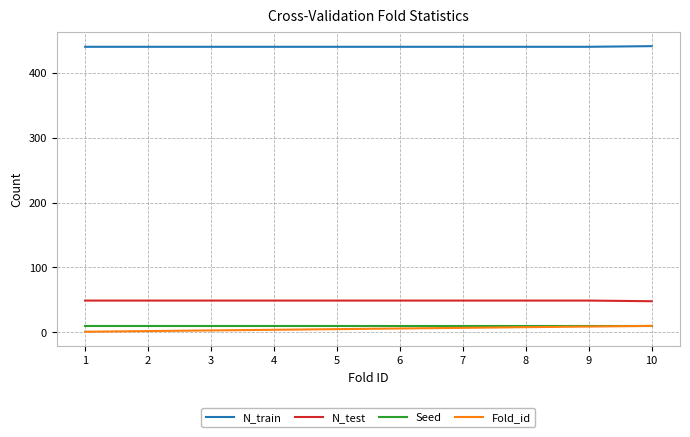

The Seed series shows 10 at 10. True or false?

True